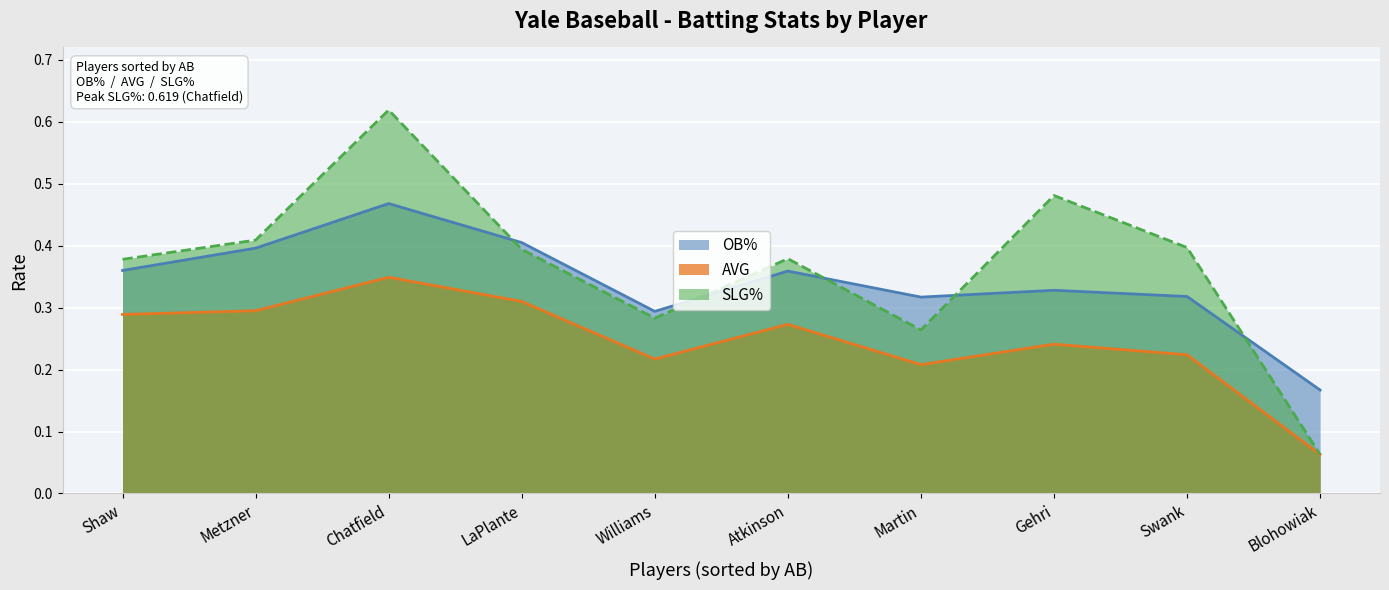

List the labels in order of OB% value, largest first.

Chatfield, LaPlante, Metzner, Shaw, Atkinson, Gehri, Swank, Martin, Williams, Blohowiak